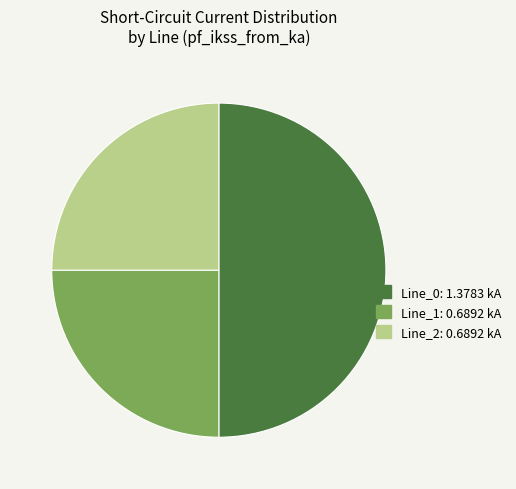

Do Line_2: 0.6892 kA and Line_0: 1.3783 kA together represent more than half of the pie?

Yes